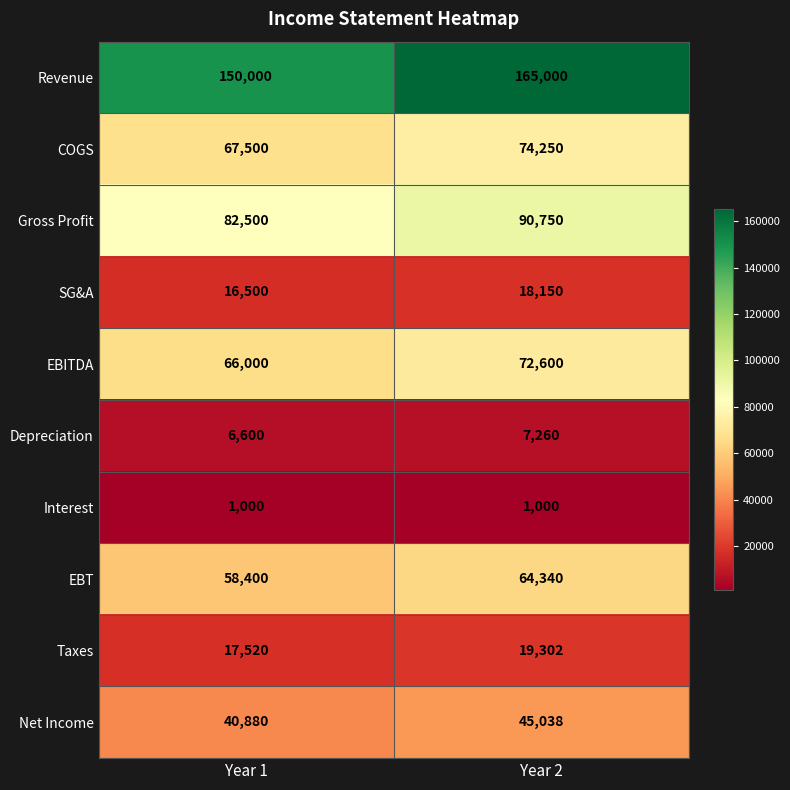

Is it true that COGS equals 118763 at Year 2?

False